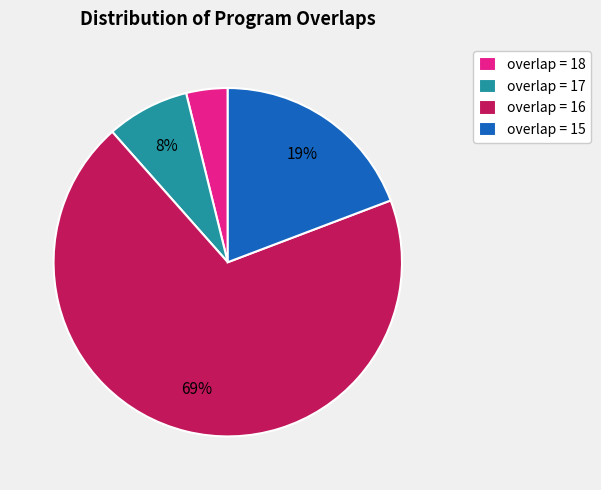

Does overlap = 16 represent more than half of the total?

Yes